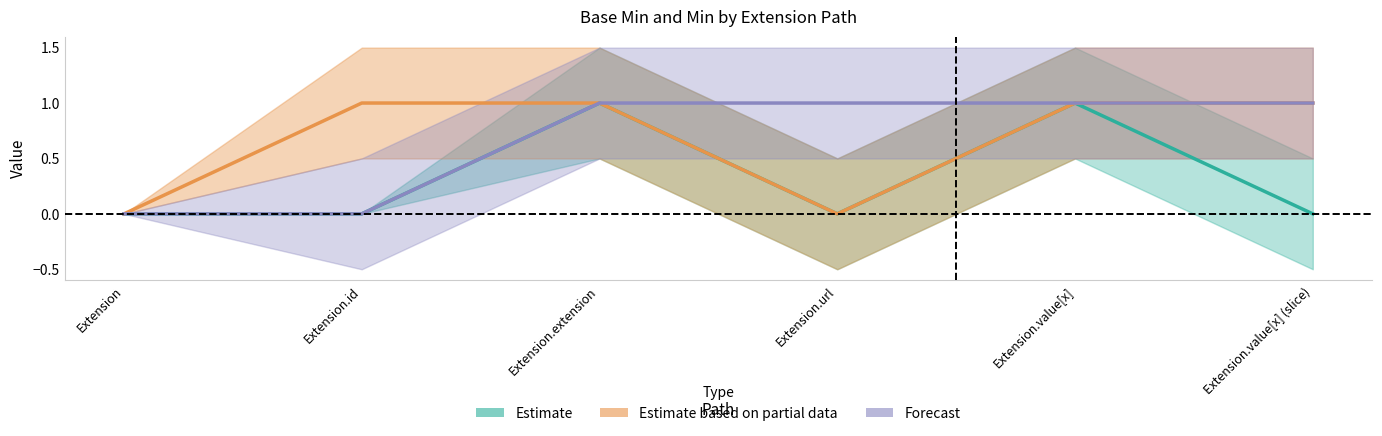

In Estimate based on partial data, how many points are lower than both neighbors (excluding endpoints)?

1